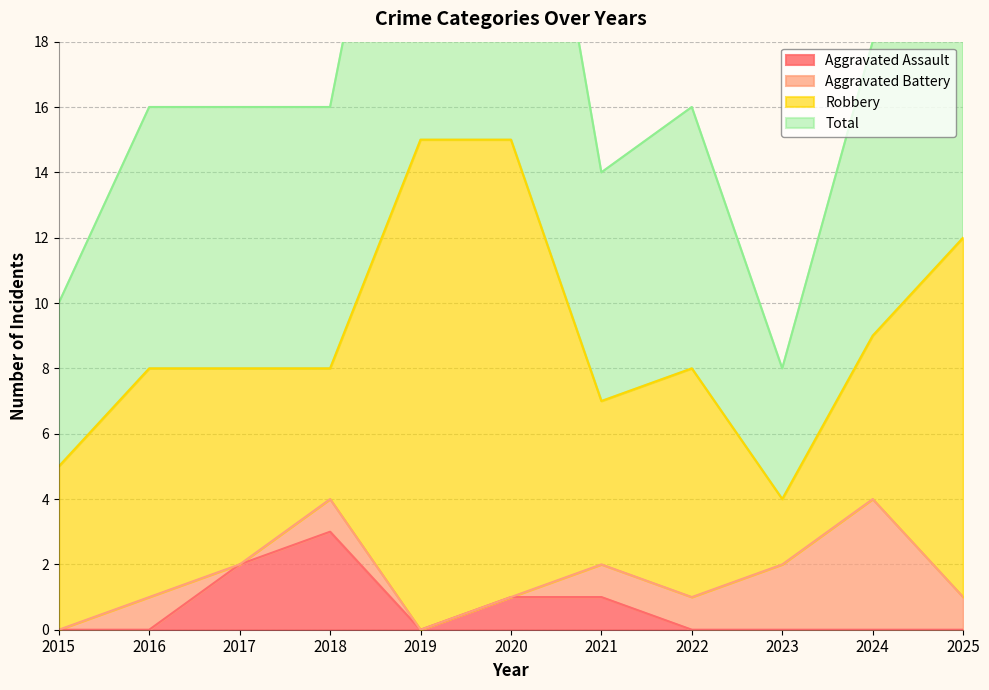

Which series has the widest spread of values?

Total